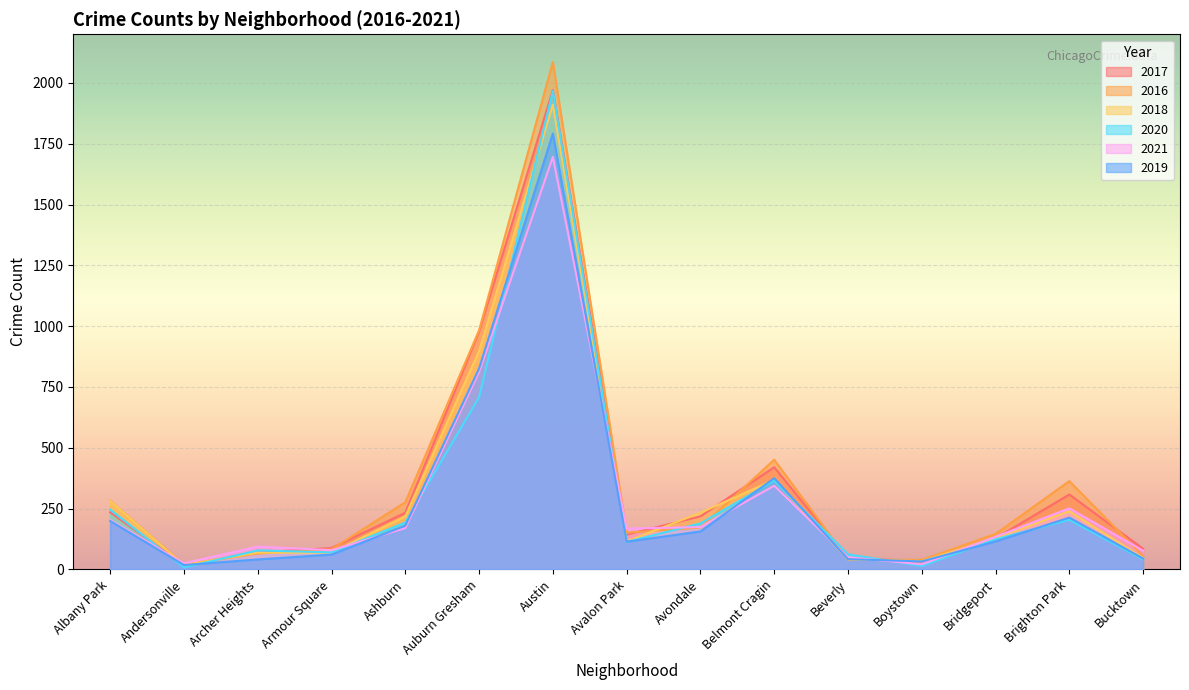

List the series in order of their peak value, highest first.

2016, 2017, 2020, 2018, 2019, 2021